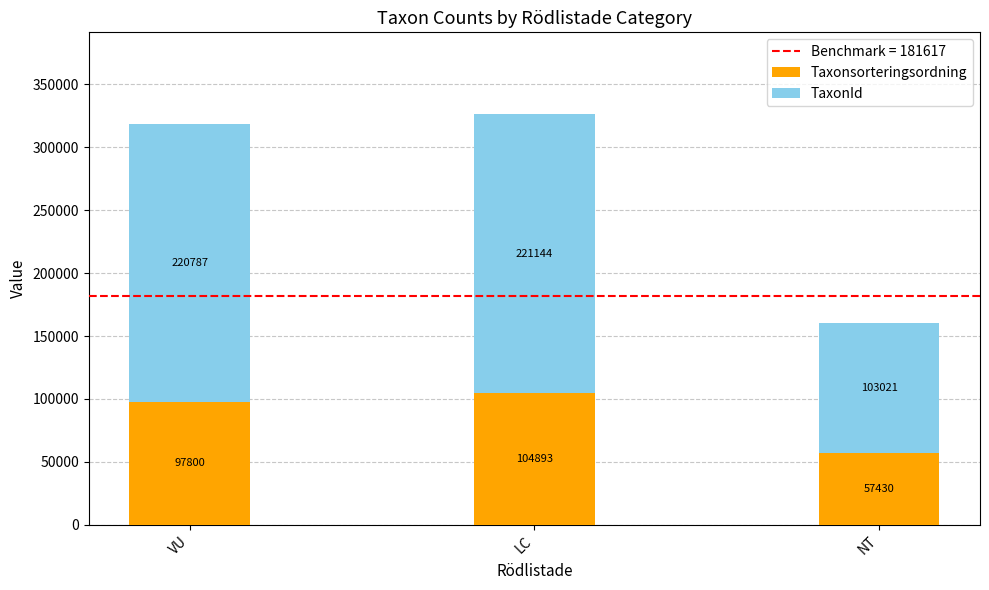

Rank the categories by Taxonsorteringsordning value from lowest to highest.

NT, VU, LC